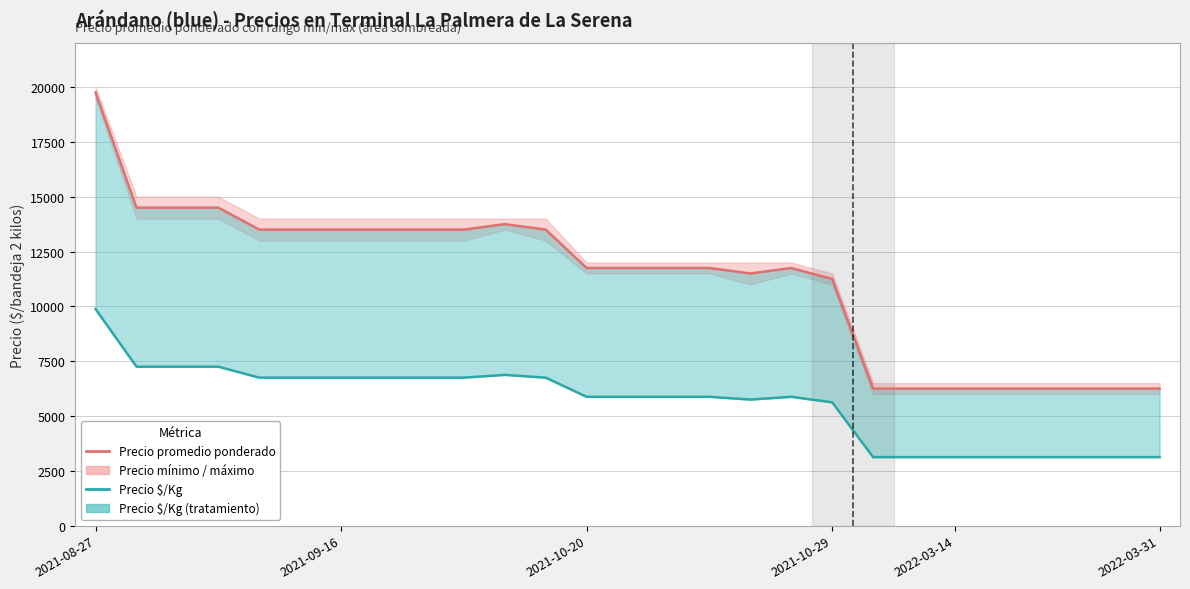

True or false: Precio promedio ponderado has more than 1 interior local peaks.

True